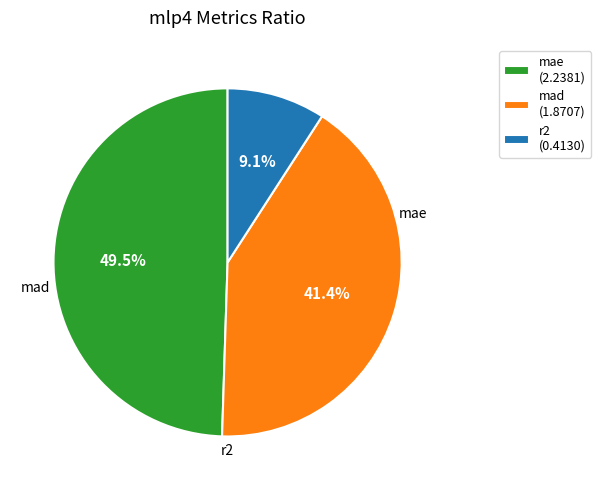

Is mae the majority of the pie?

No